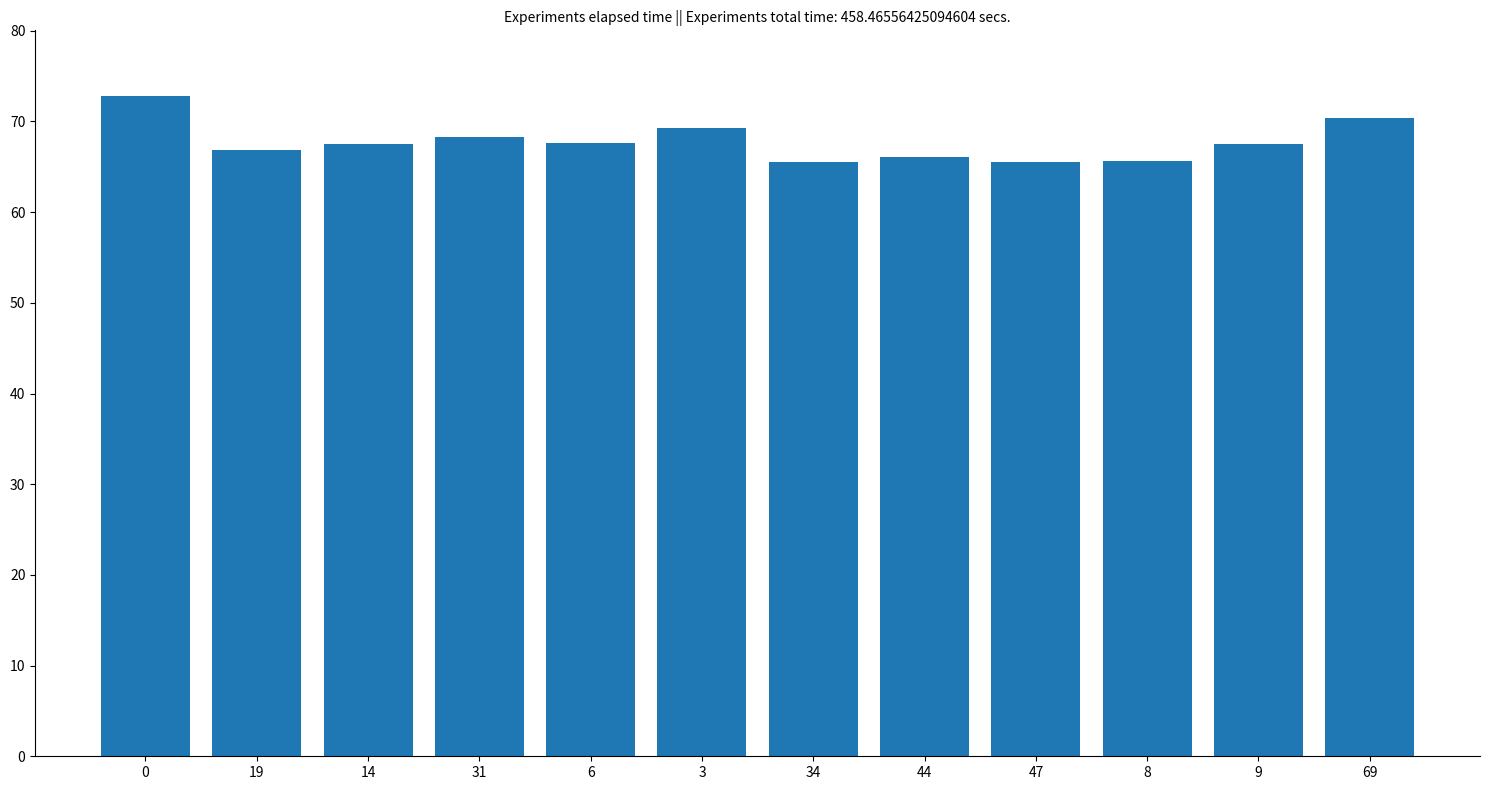

True or false: the data shows 70.4 at 69.

True